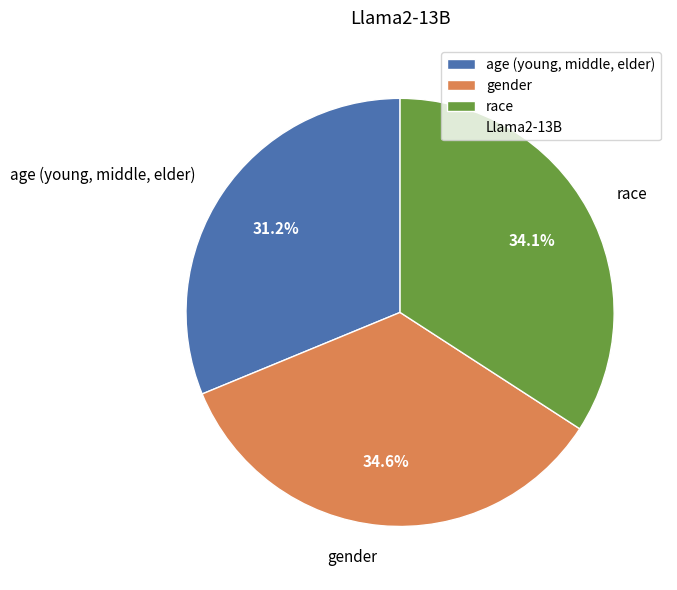

Which slice is the smallest?

age (young, middle, elder)